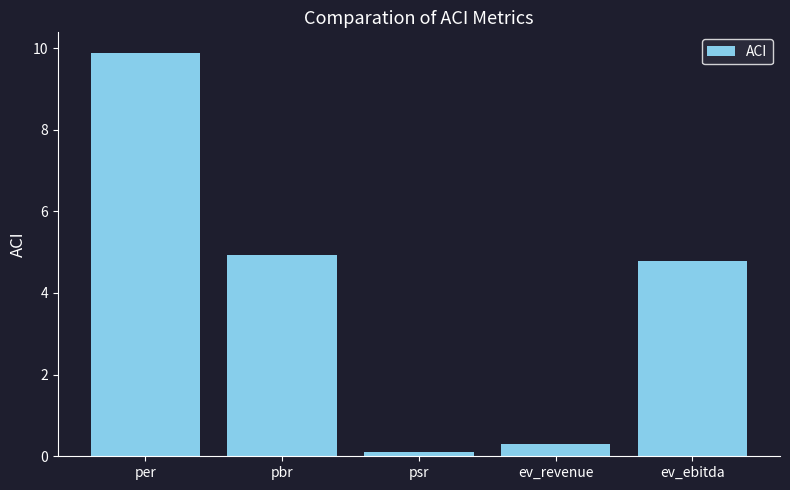

The chart shows a value of 3.0 at pbr. True or false?

False